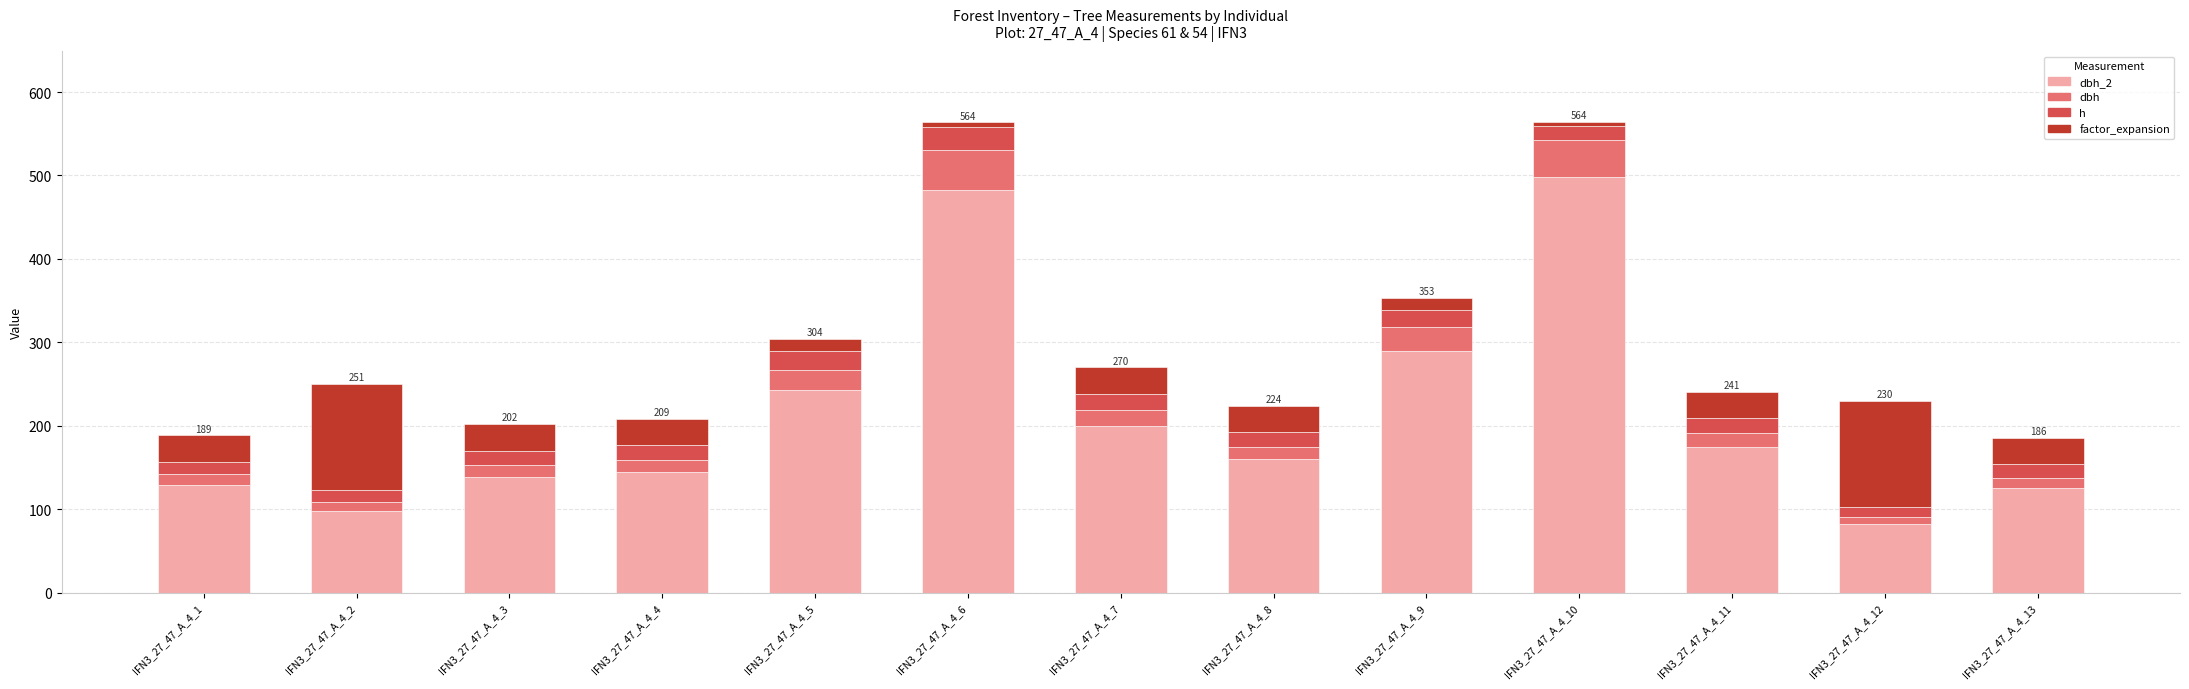

What is the total value across all series at IFN3_27_47_A_4_13?

185.8